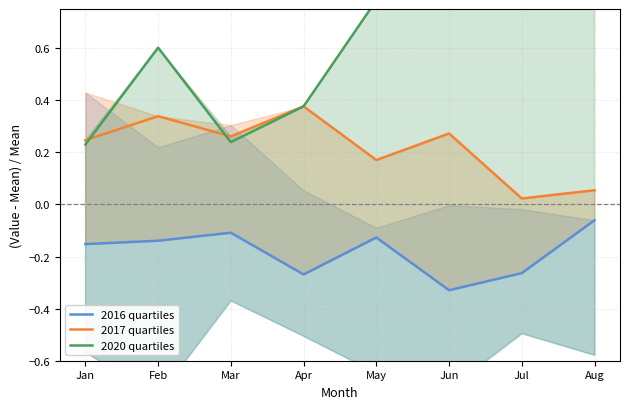

At which label does 2020 quartiles reach its peak?

Aug